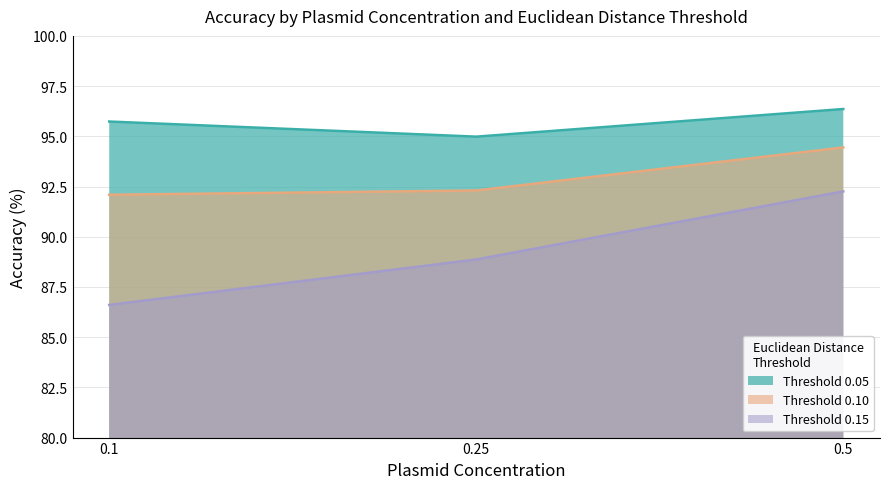

Where does the 0.15 series first go above 88?

0.25